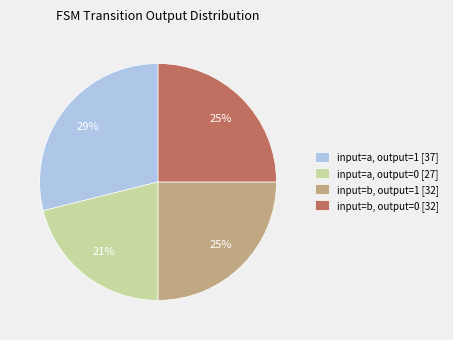

Does any single category account for the majority?

No